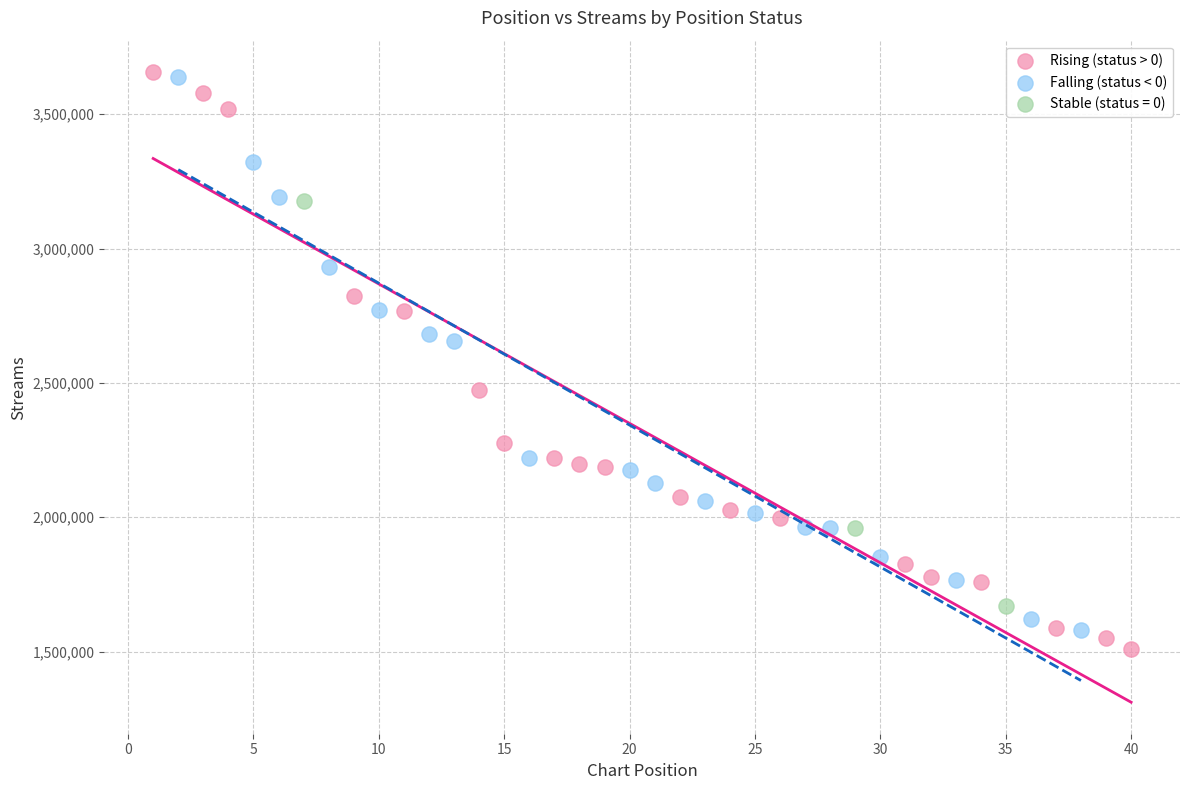

Which series has the largest Y range (max minus min)?

Rising (status > 0)